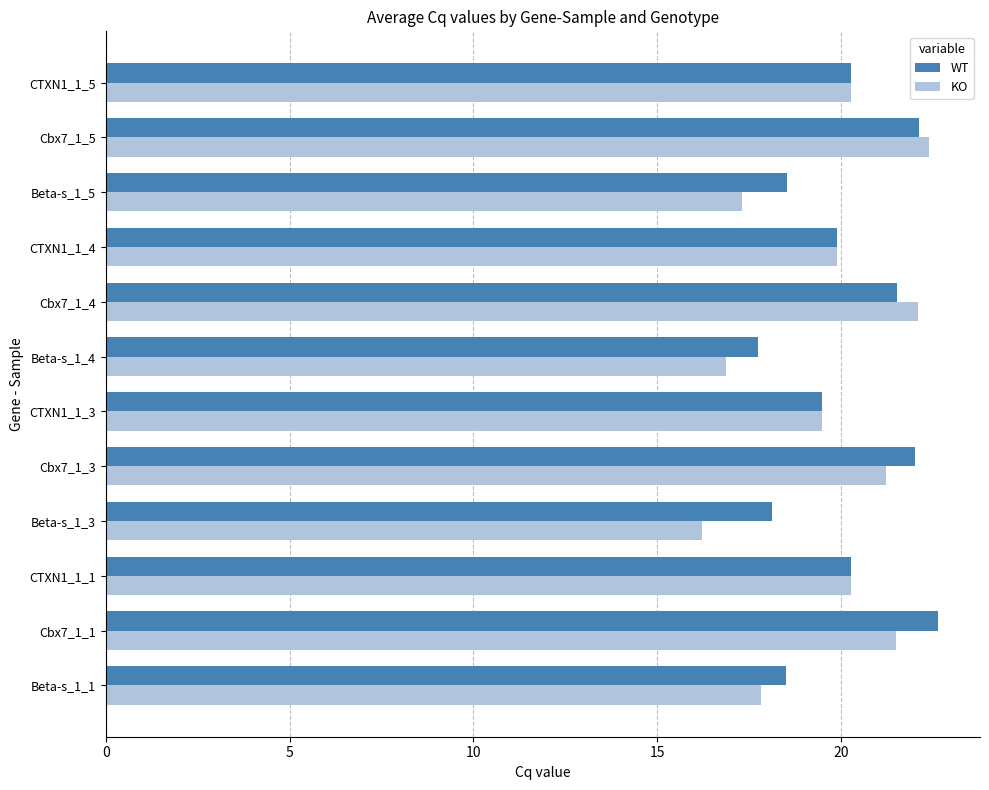

What is the total value across all series at Cbx7_1_4?

43.6